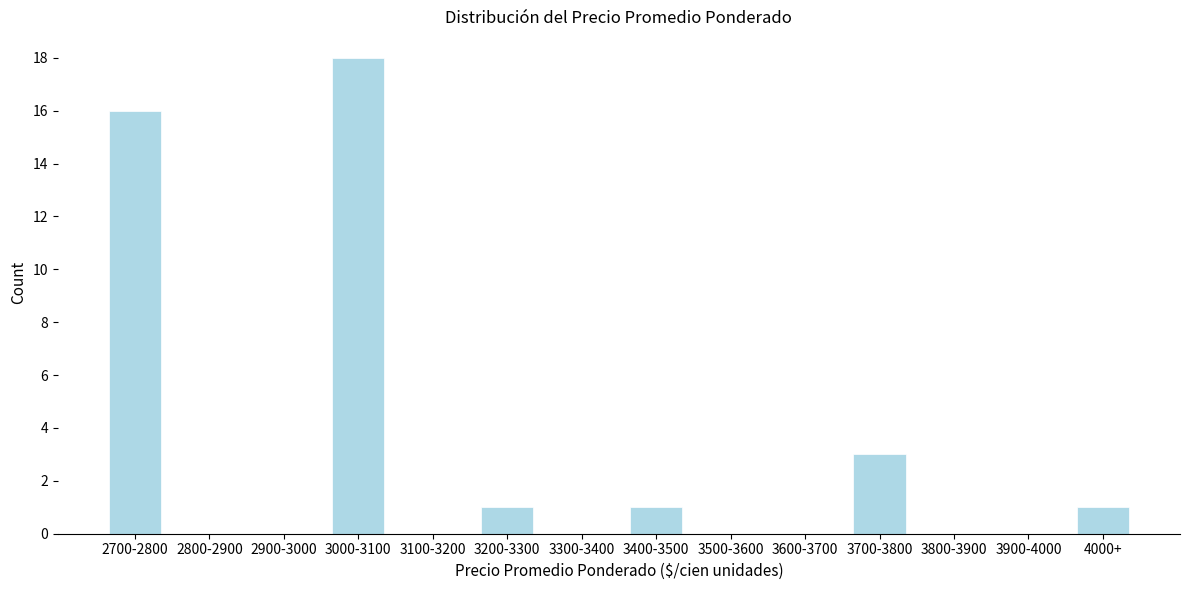

Reading left to right, extract all data points from this chart.

2700-2800=16	2800-2900=0	2900-3000=0	3000-3100=18	3100-3200=0	3200-3300=1	3300-3400=0	3400-3500=1	3500-3600=0	3600-3700=0	3700-3800=3	3800-3900=0	3900-4000=0	4000+=1